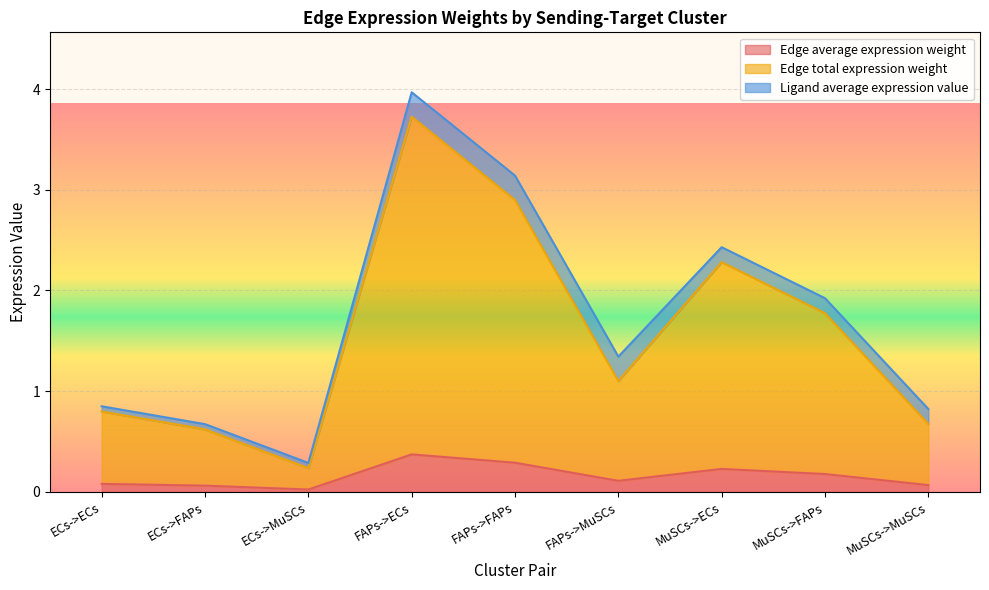

How many lines are shown in the chart?

3